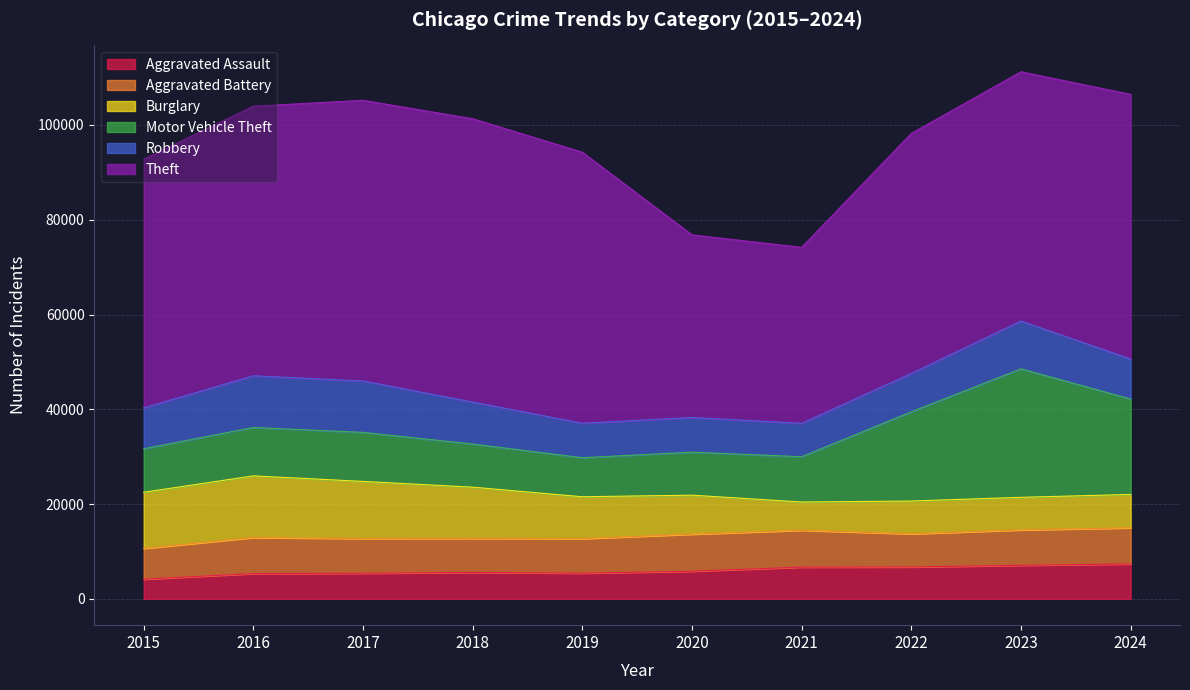

How many values in the Motor Vehicle Theft series exceed 10213?

4